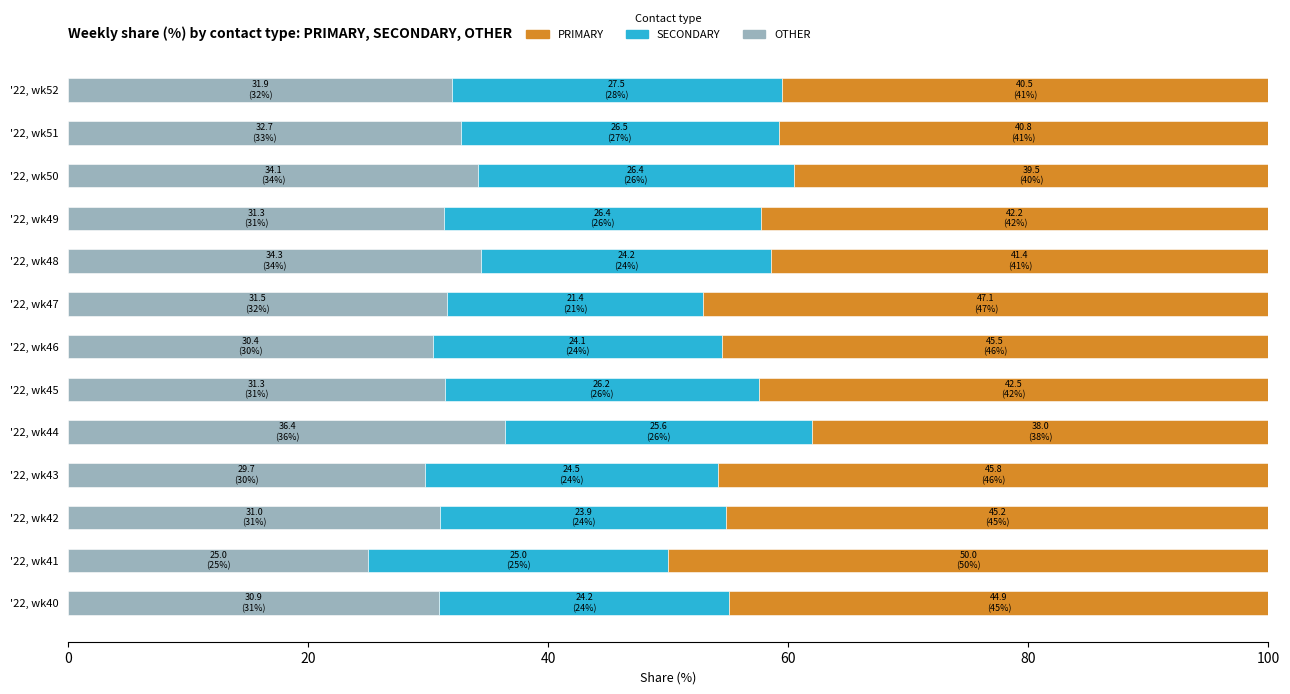

What is the total value across all series at '22, wk50?

100.0